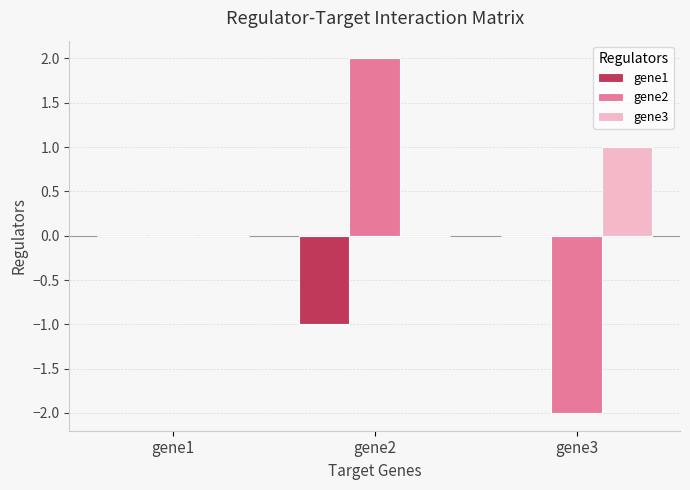

Count the gene3 values in the range 0 to 1.

3